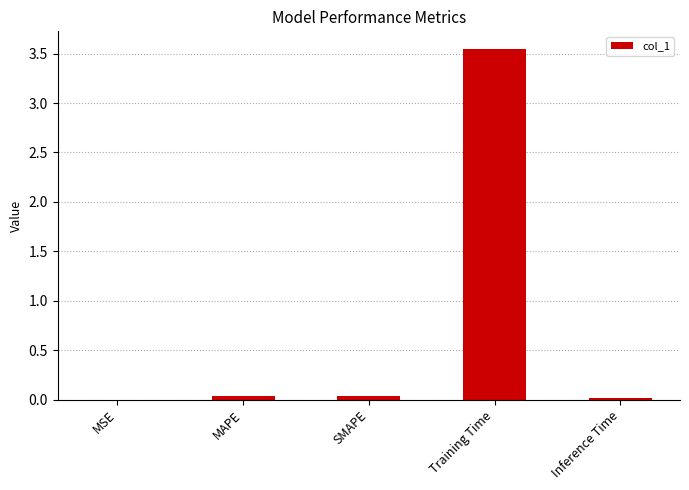

Which label corresponds to the largest value in the chart?

Training Time